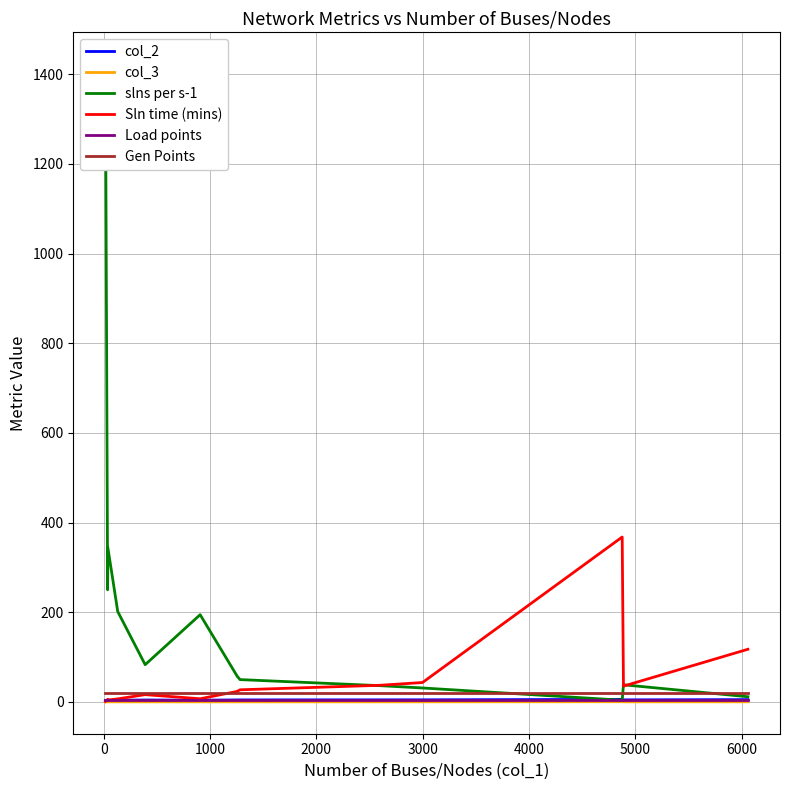

What is the maximum value for Sln time (mins)?

367.7